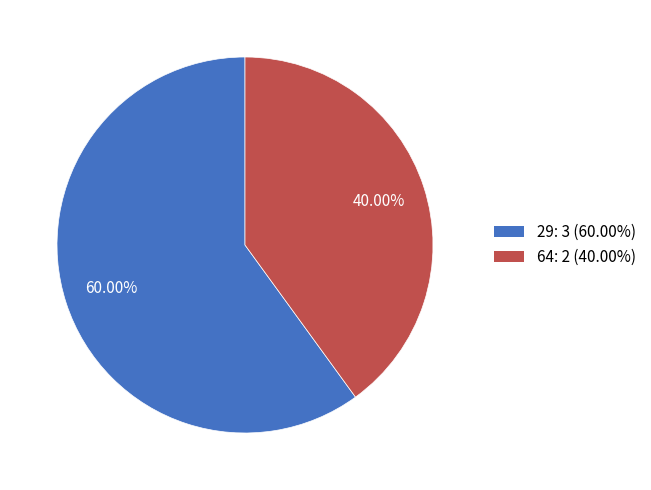

What is the largest slice in the pie chart?

29